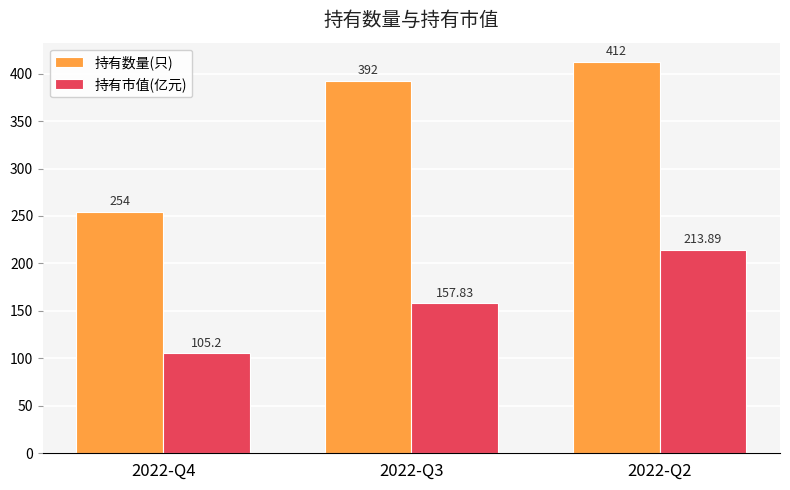

What are all the series names shown in the legend?

持有数量(只), 持有市值(亿元)